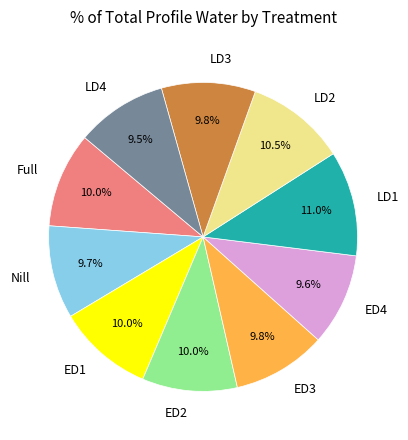

How many slices are in this pie chart?

10